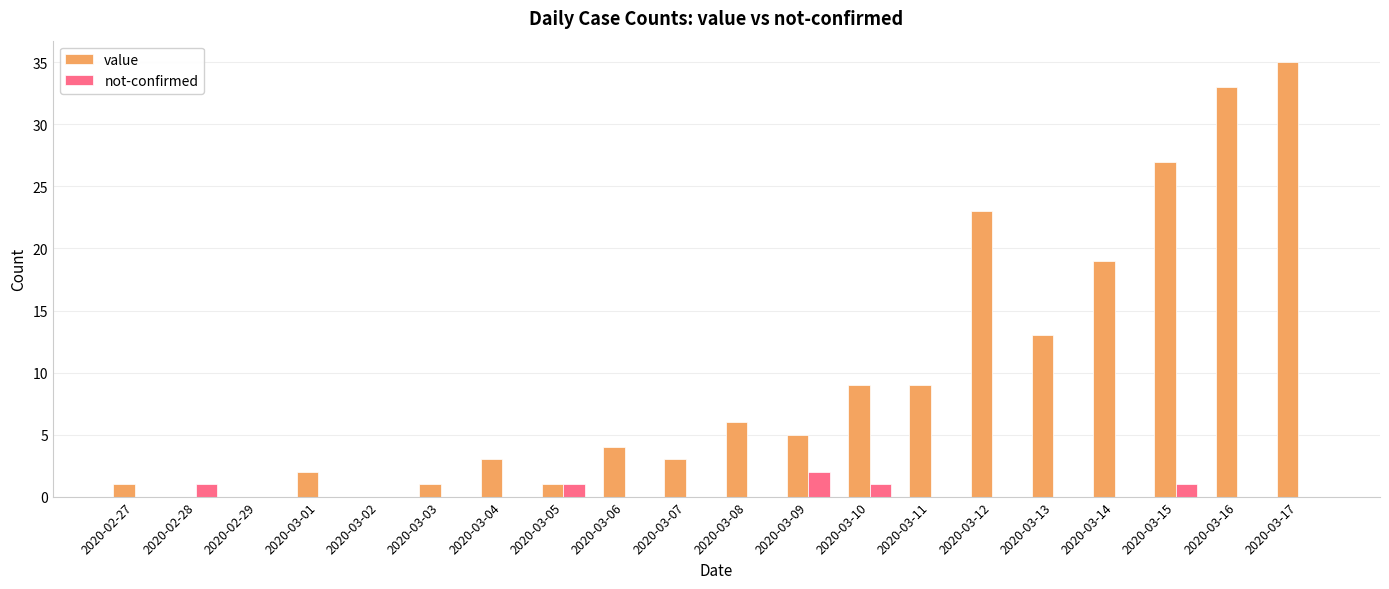

At which category is the sum across all series the highest?

2020-03-17